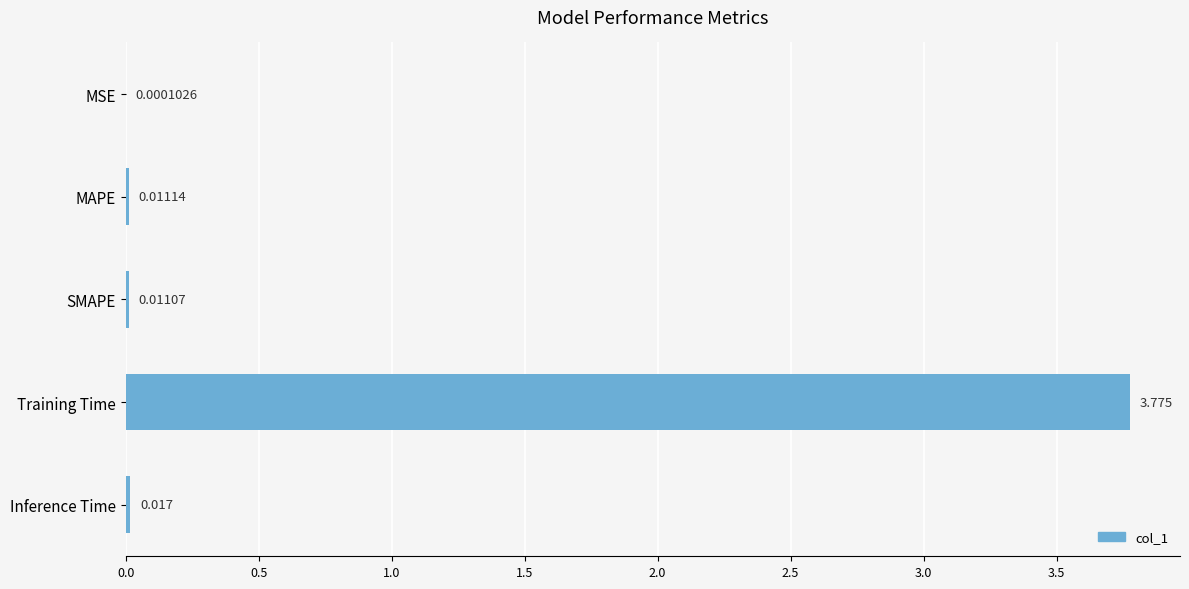

Between Training Time and Inference Time, which is larger?

Training Time